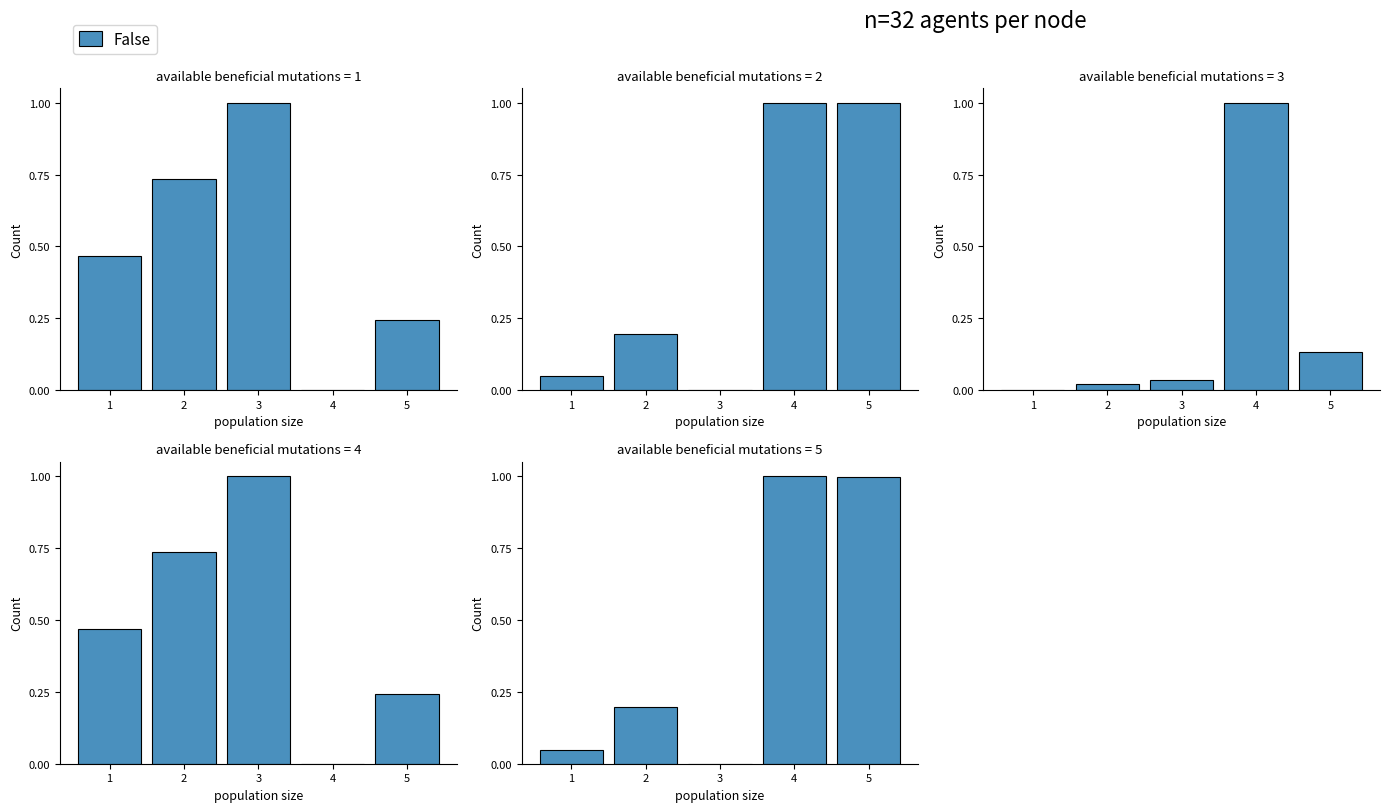

List the labels in order of value, smallest first.

3, 1, 2, 5, 4